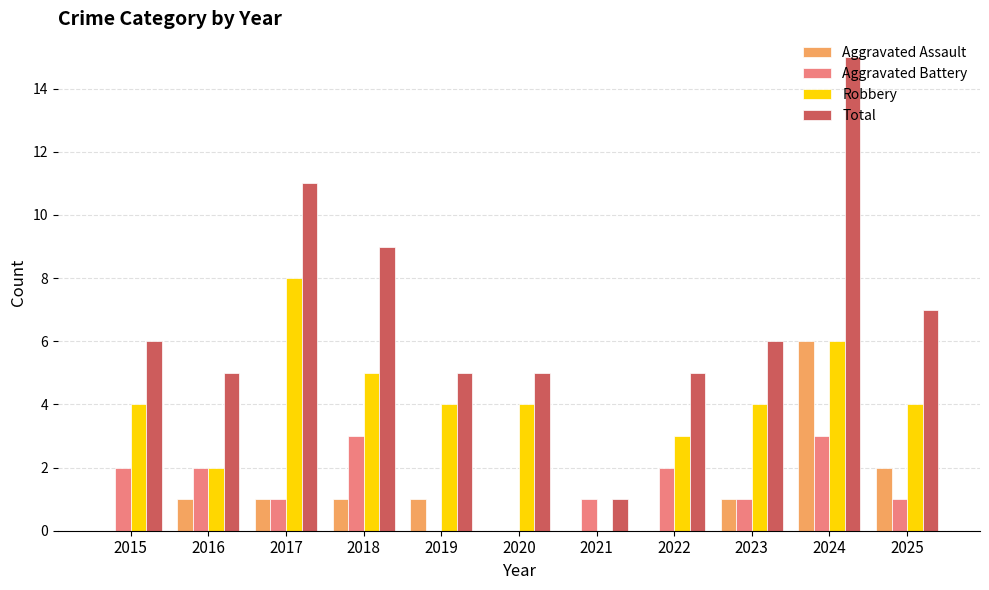

Between 2015 and 2017, which series saw the biggest shift?

Total